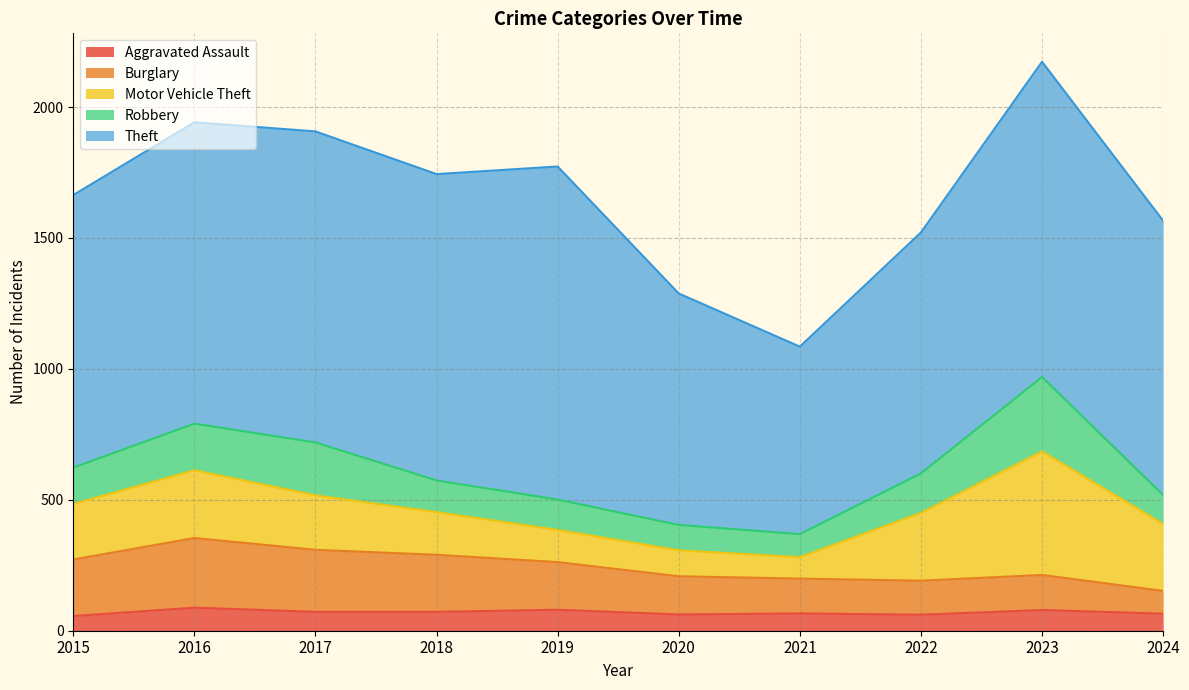

Between 2020 and 2023, which series saw the biggest shift?

Motor Vehicle Theft